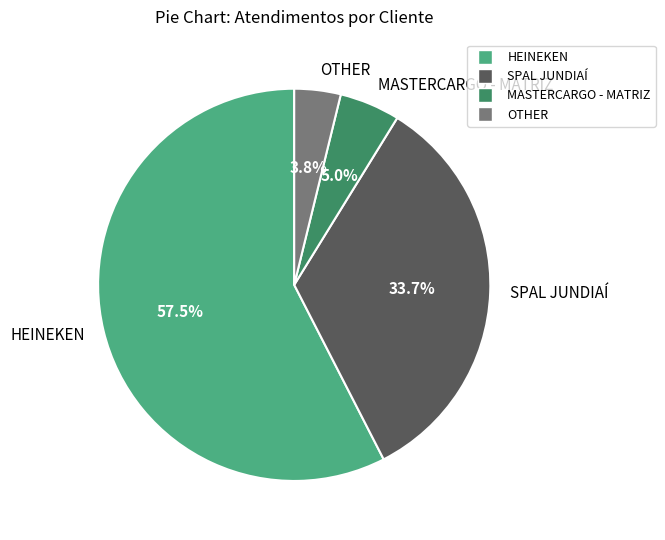

How much of the chart is everything except HEINEKEN?

42.5%